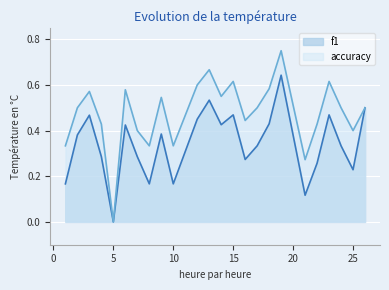

Which series has the largest total across all categories?

accuracy